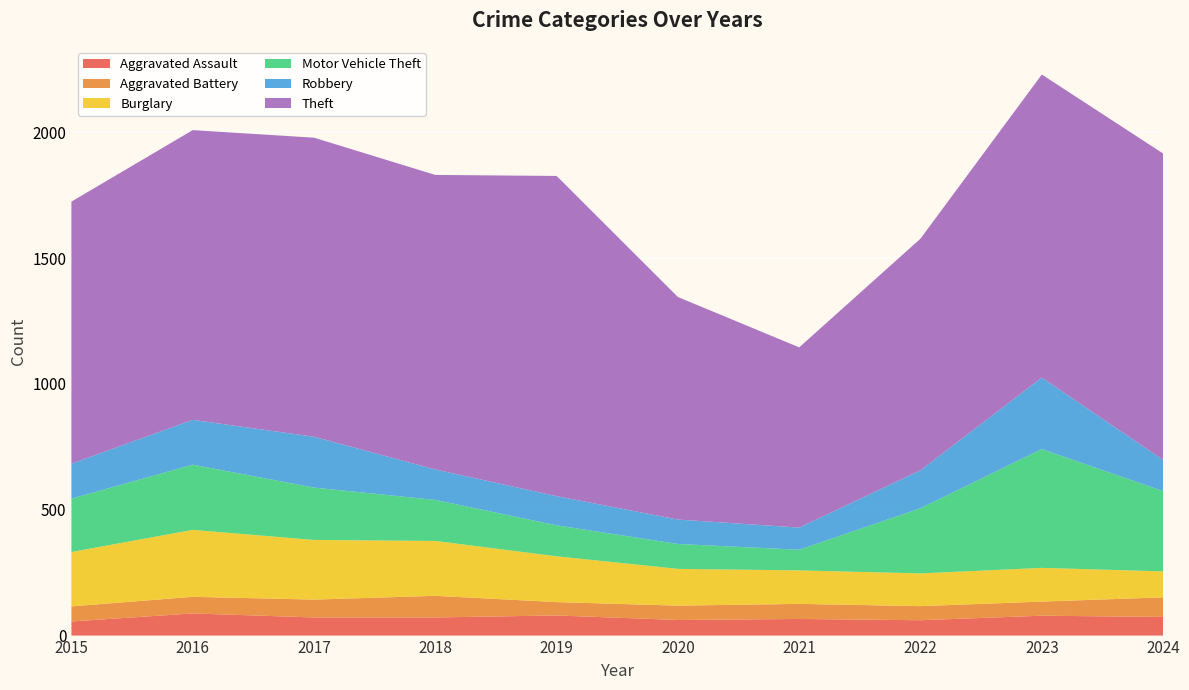

Reading left to right, list all the values displayed in this chart.

Aggravated Assault: 56	88	72	72	80	62	66	61	79	74
Aggravated Battery: 60	66	71	86	53	57	60	56	56	78
Burglary: 216	266	237	218	182	146	133	130	134	103
Motor Vehicle Theft: 212	259	208	163	123	99	82	259	472	319
Robbery: 139	178	202	121	116	97	88	151	284	124
Theft: 1041	1151	1188	1170	1272	884	716	920	1204	1217